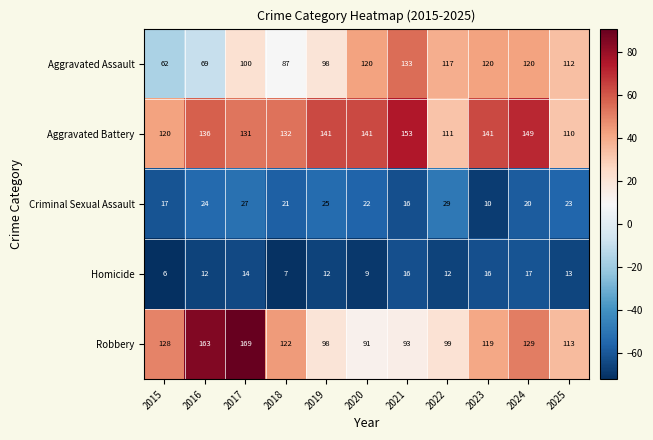

Is it true that Aggravated Battery equals 104 at 2021?

False